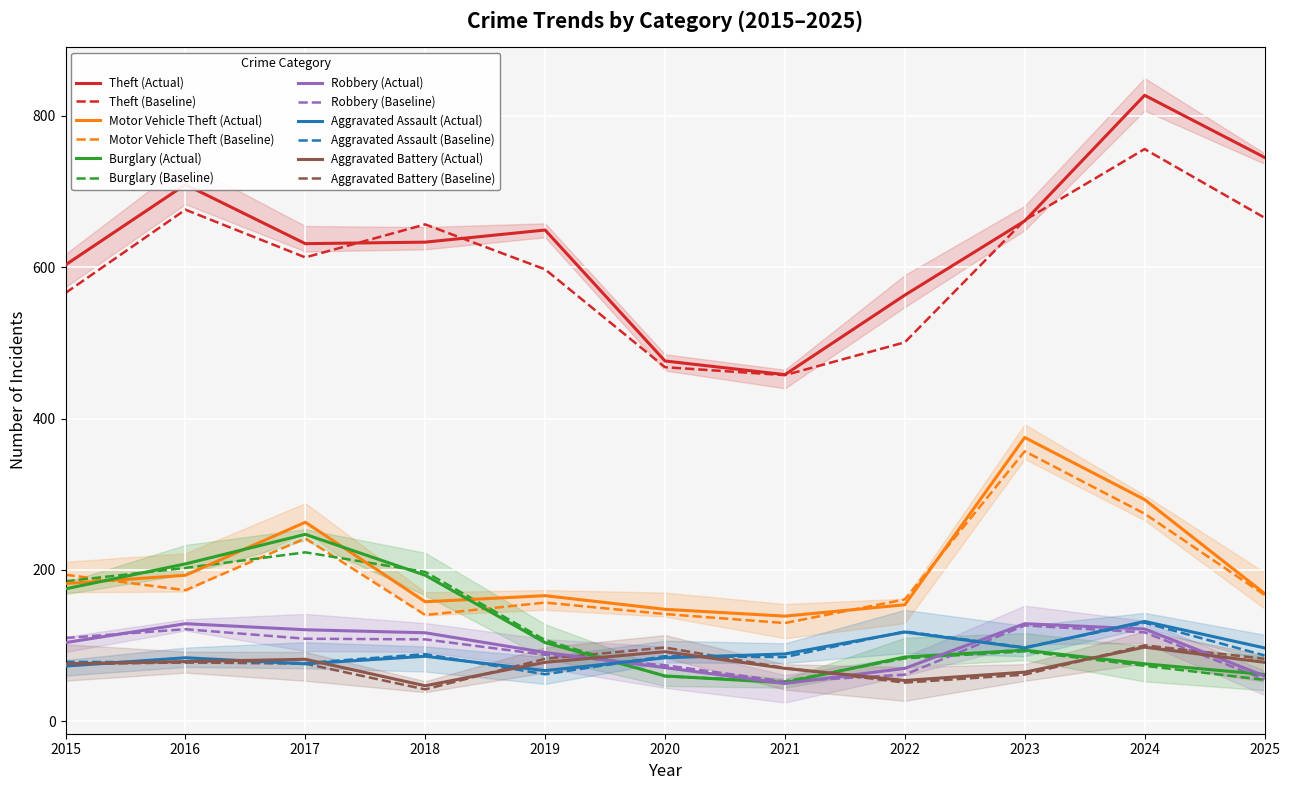

How many interior local valleys does the Theft series have?

2